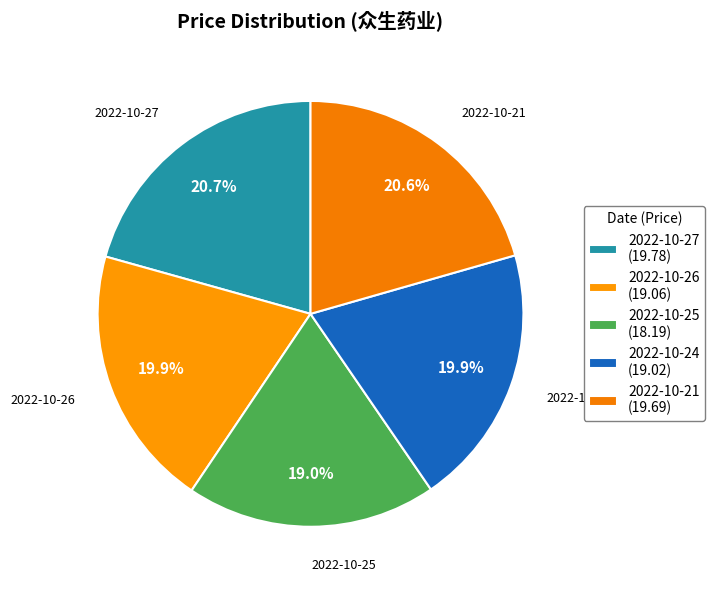

Count the number of slices in the pie.

5